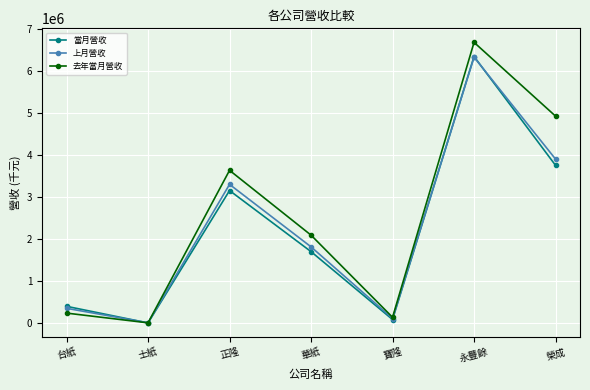

Which series has the widest spread of values?

去年當月營收